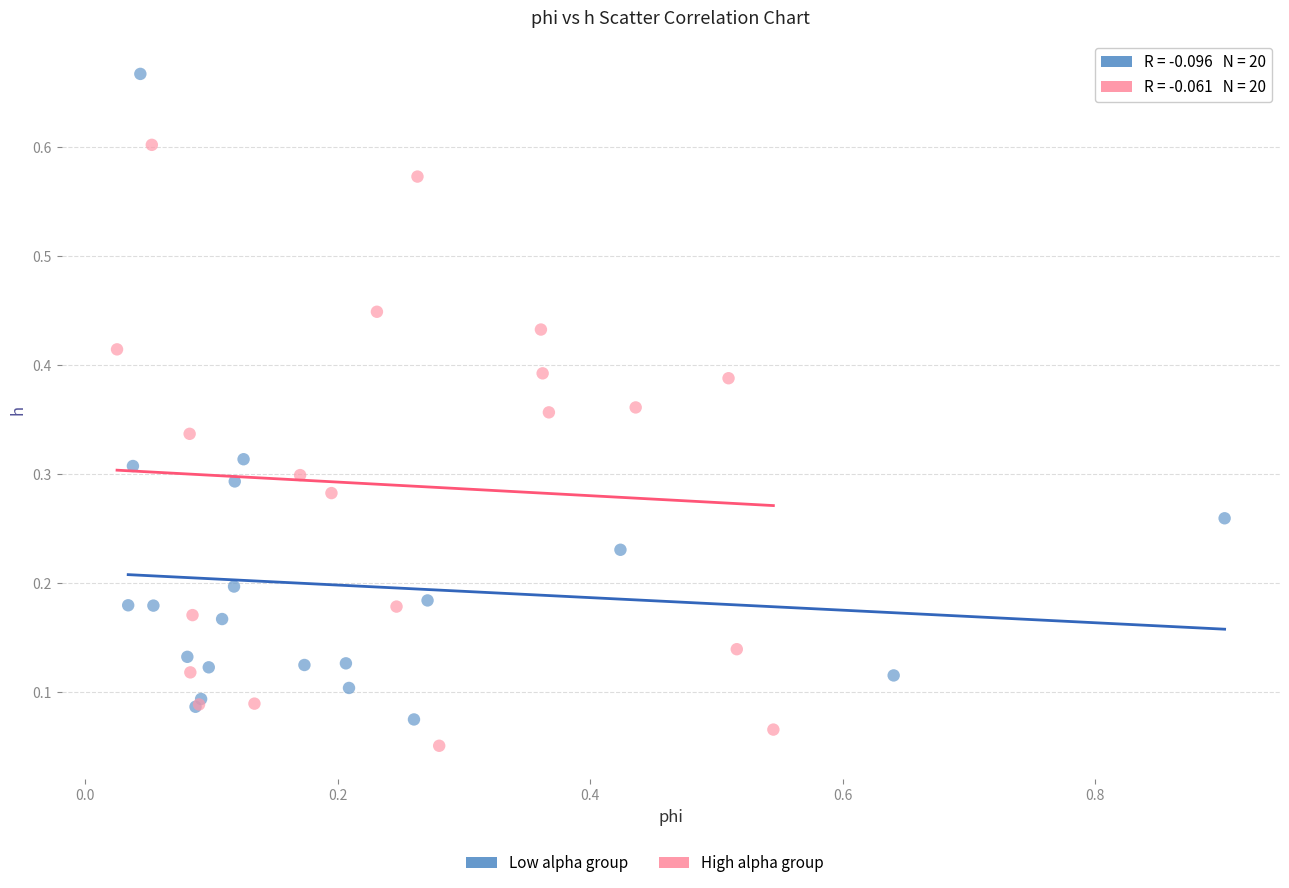

Which series reaches the minimum Y coordinate?

High alpha group